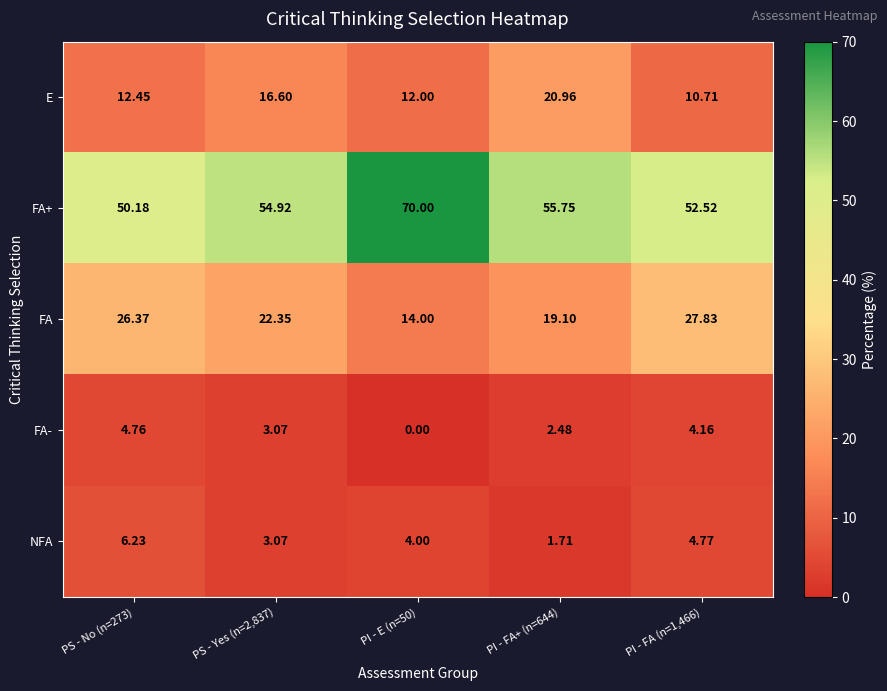

Is the value of NFA at PS - No (n=273) greater than the value of FA at PS - Yes (n=2,837)?

No